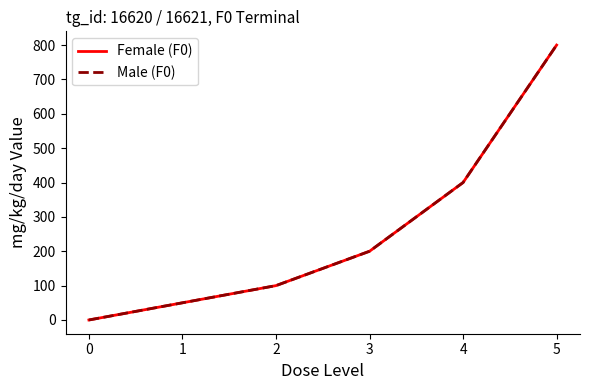

Does the chart display data point markers on the line(s)?

No